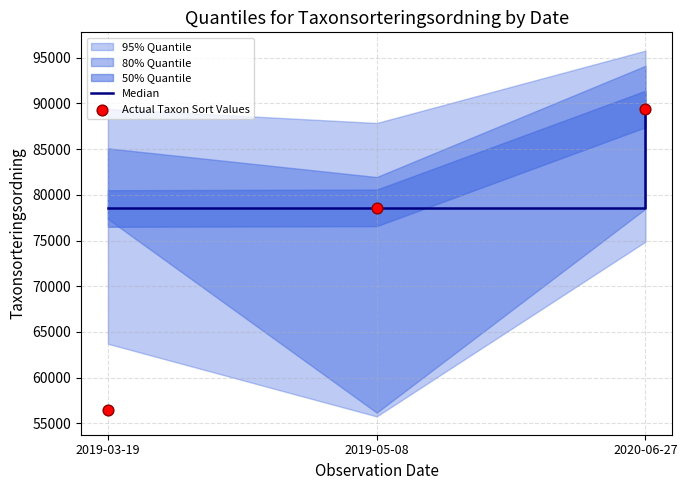

What is the highest value of the Median series?

89392